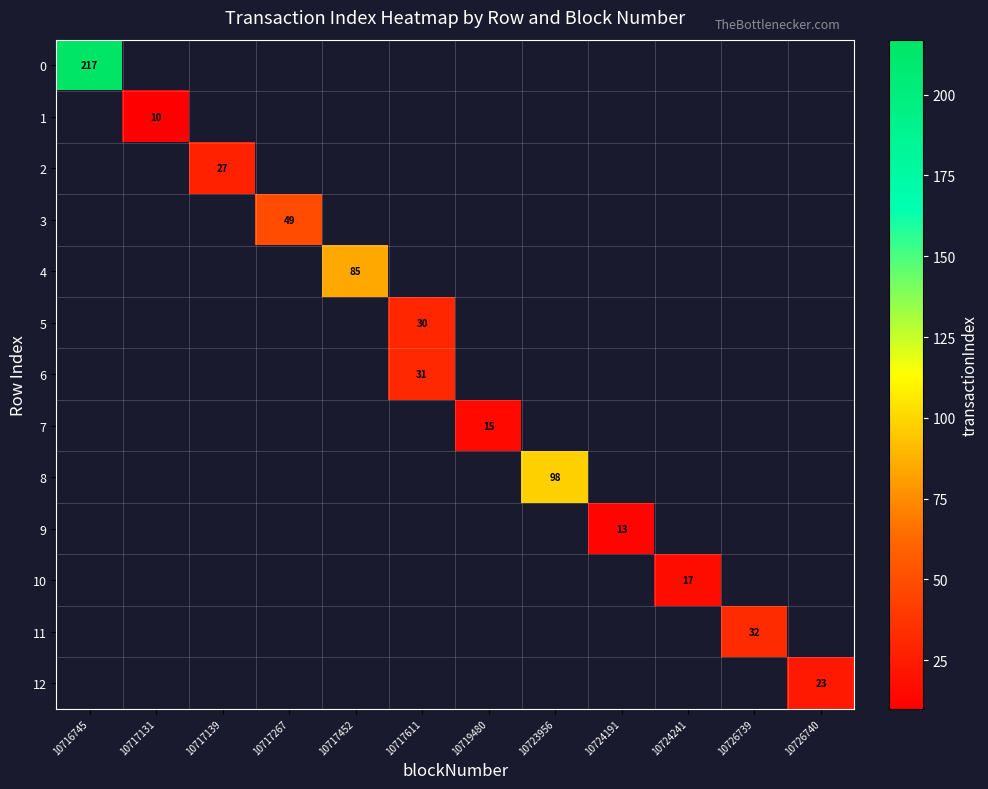

Is the value of row_12 at 10726739 greater than the value of row_8 at 10717131?

No